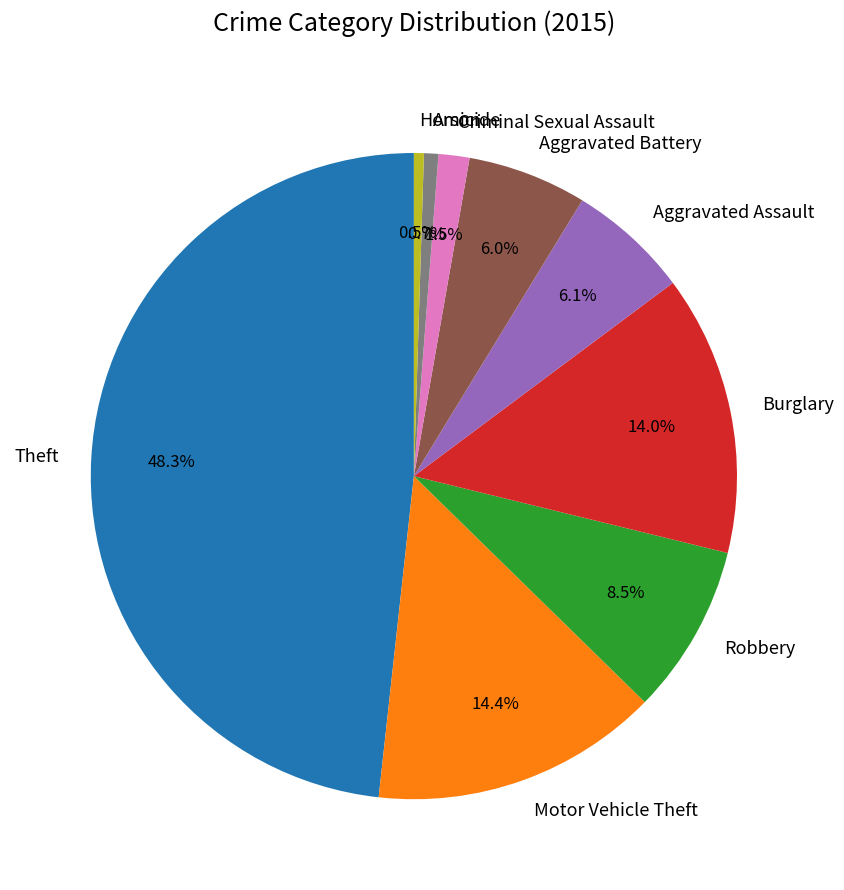

Does Aggravated Battery account for over 50% of the chart?

No